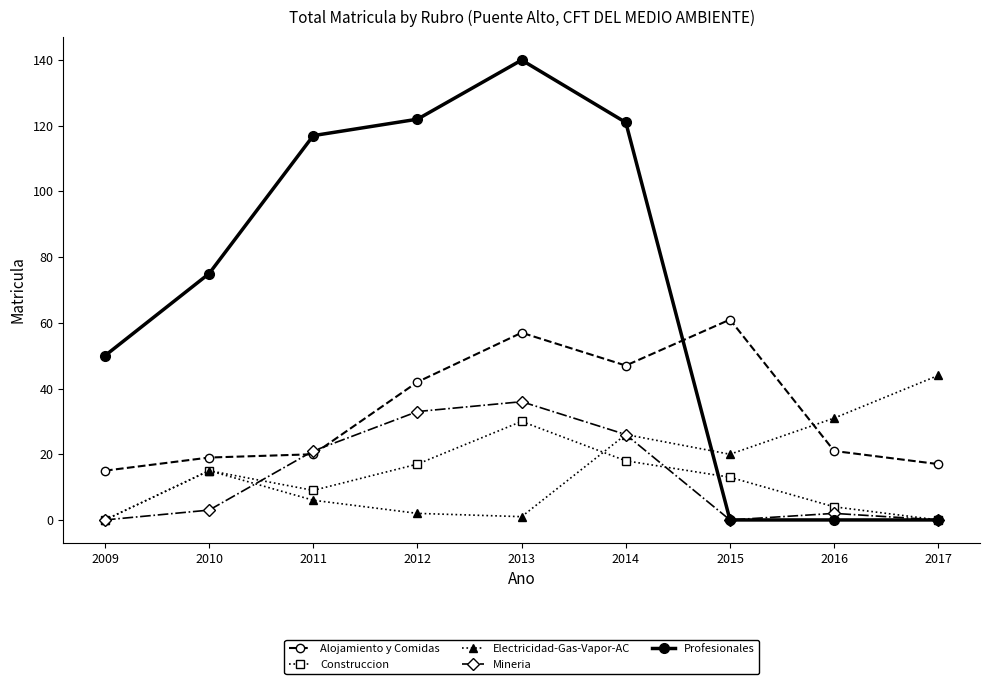

Which series ends up on top after the final intersection of Profesionales and Electricidad-Gas-Vapor-AC?

Electricidad-Gas-Vapor-AC